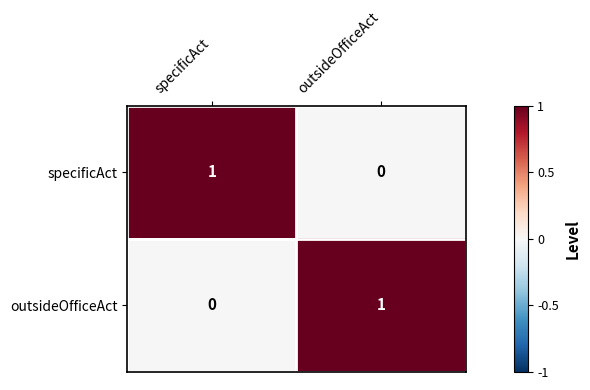

Where is specificAct nearest to the value 0?

outsideOfficeAct